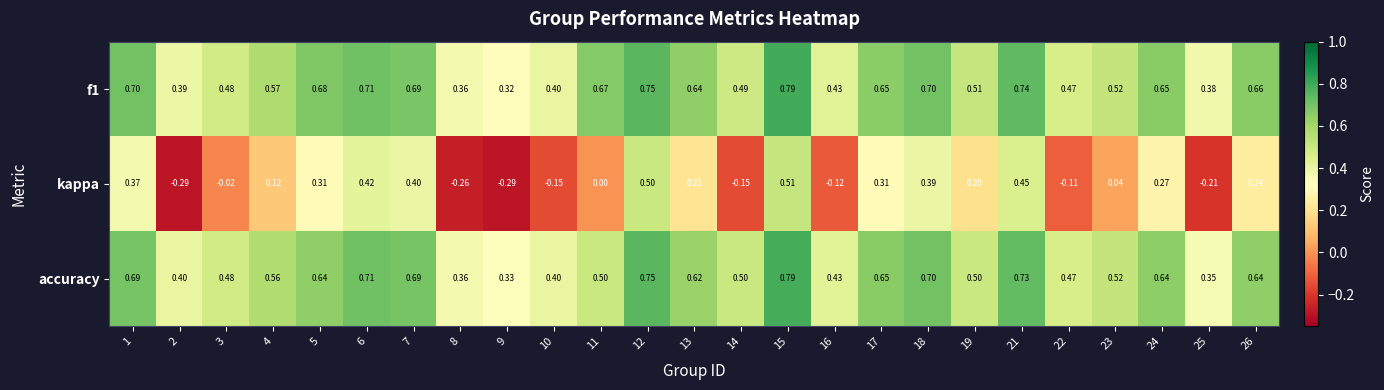

Is the value of f1 at 11 greater than the value of kappa at 5?

Yes